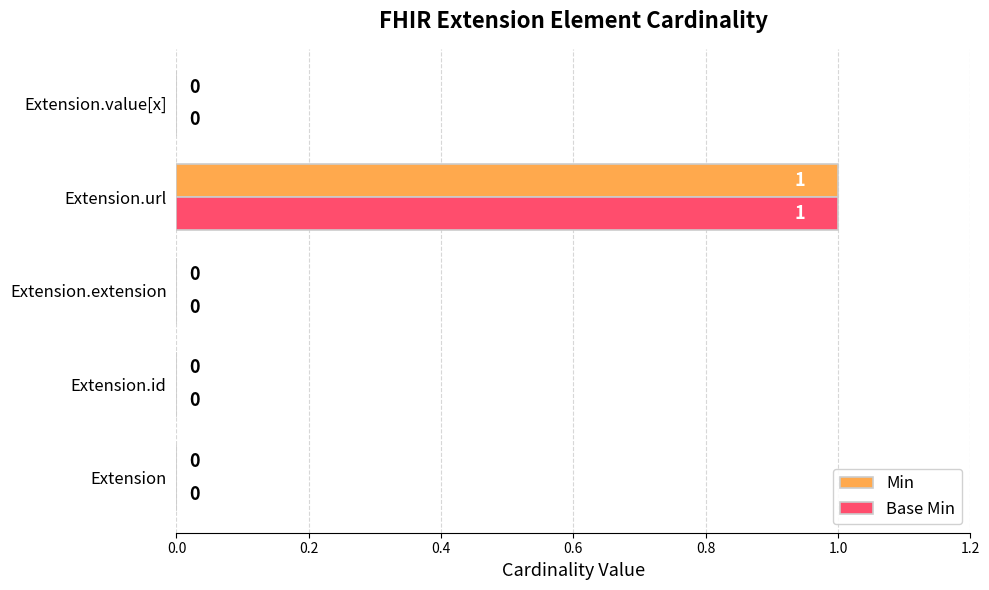

What are all the series names shown in the legend?

Min, Base Min